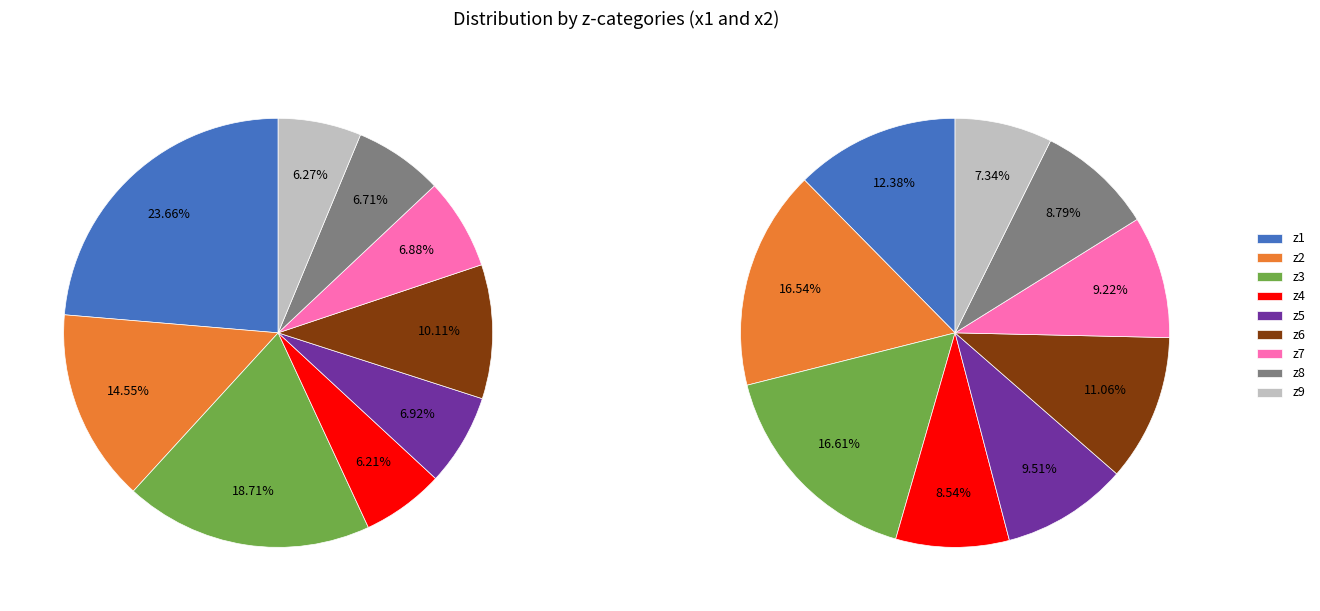

Count the number of slices in the pie.

9